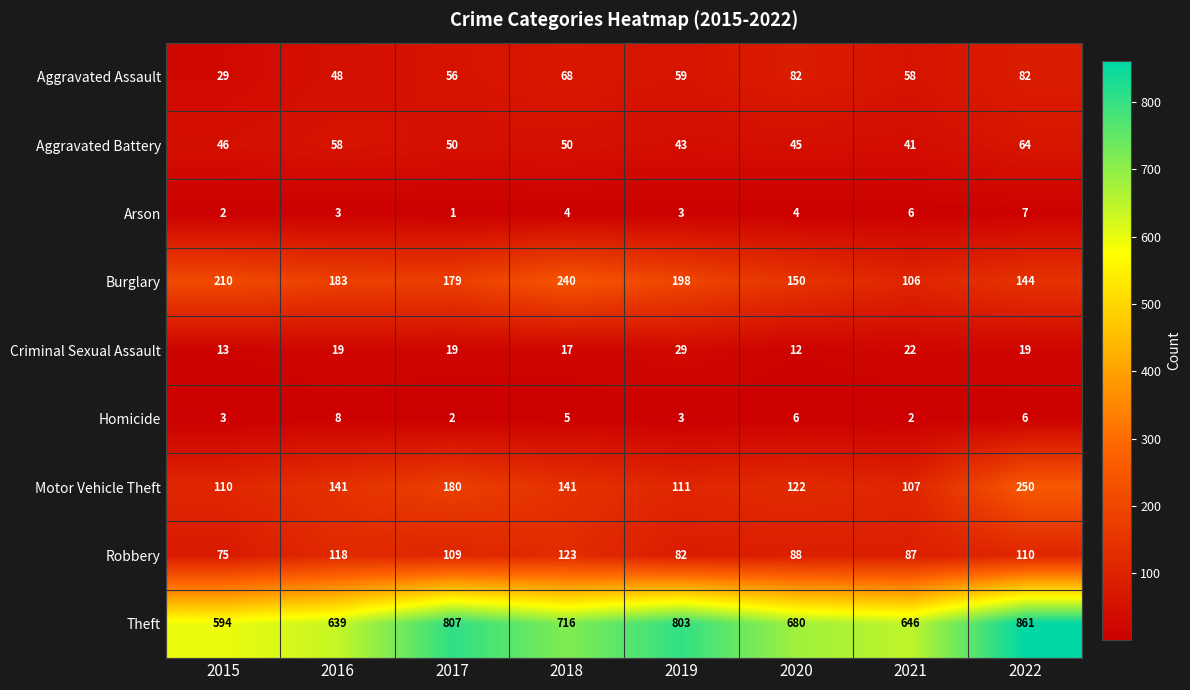

At 2018, list the series in order from largest to smallest.

Theft, Burglary, Motor Vehicle Theft, Robbery, Aggravated Assault, Aggravated Battery, Criminal Sexual Assault, Homicide, Arson